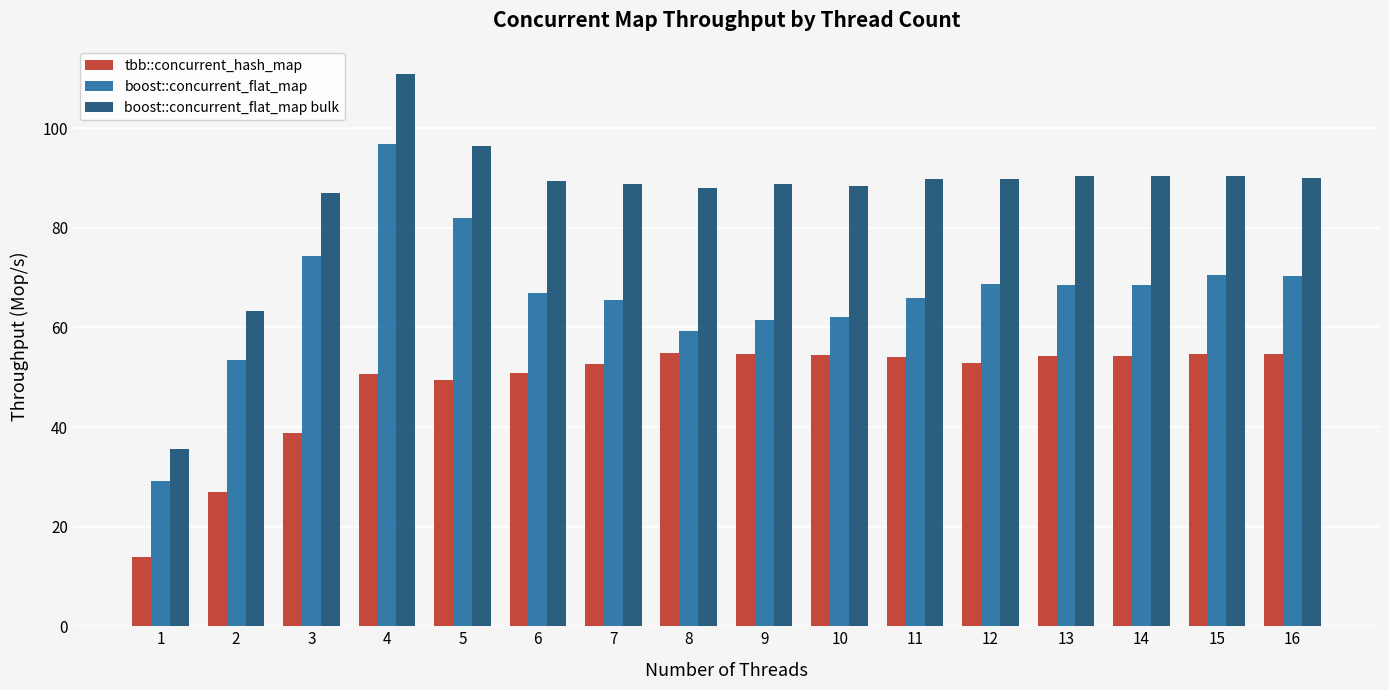

What is the difference between the maximum and minimum values in the boost::concurrent_flat_map bulk series?

75.3